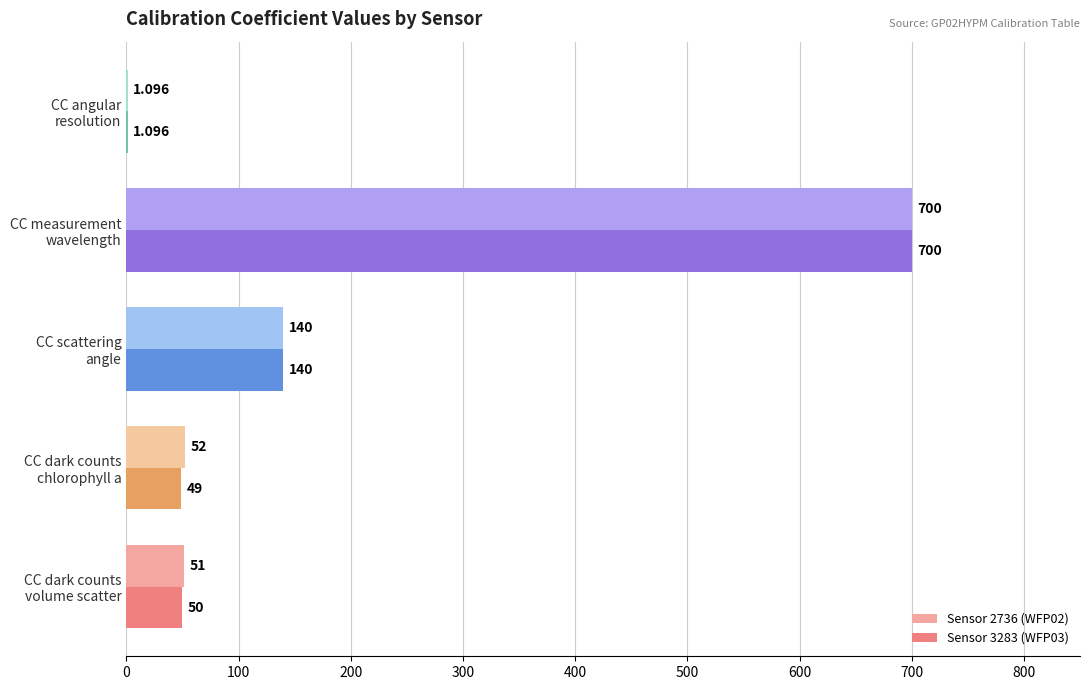

How many data points does each series have?

5